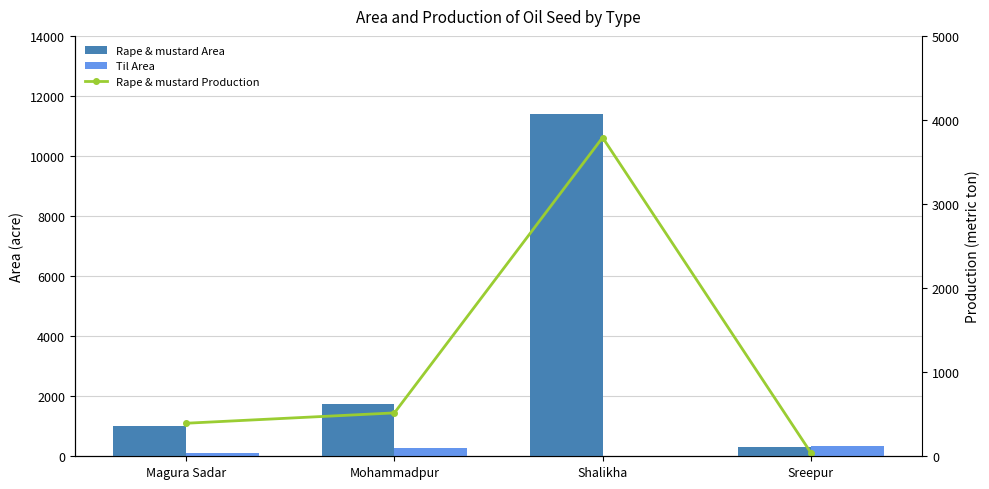

What is the difference between the second highest and second lowest values in the Rape & mustard Production series?

123